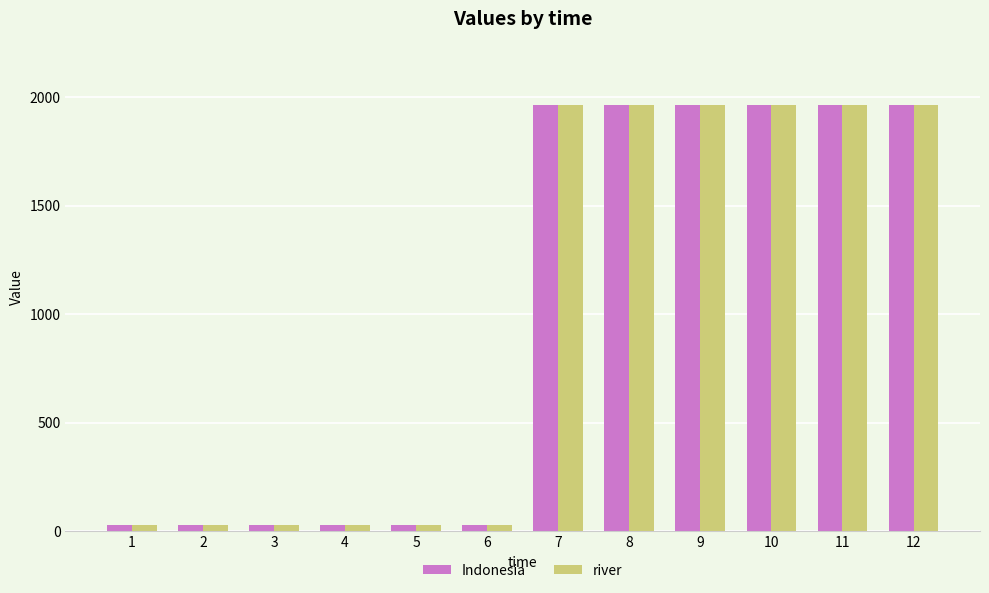

True or false: Indonesia has a value of 30 at 2.

True